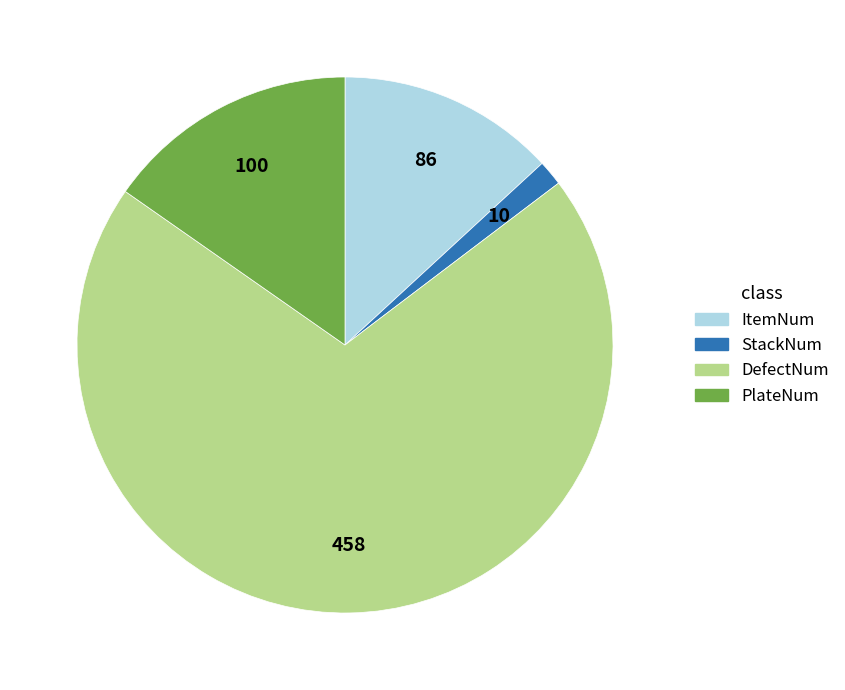

Which has a higher value, PlateNum or StackNum?

PlateNum